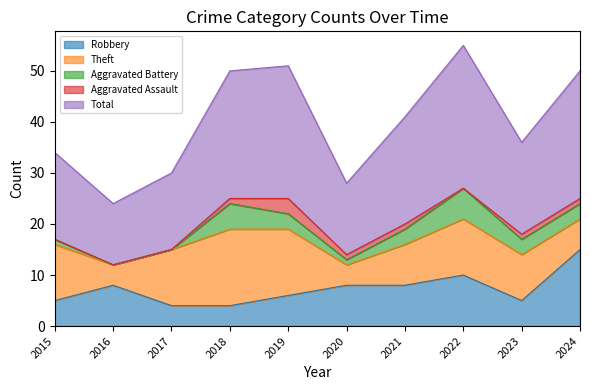

True or false: Total and Robbery intersect in this chart.

False